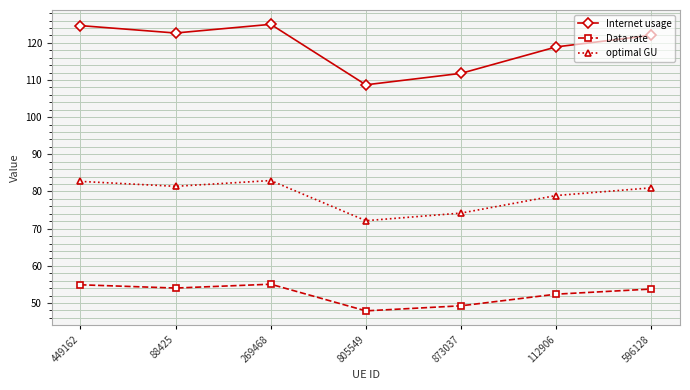

True or false: Data rate and optimal GU cross at least once.

False